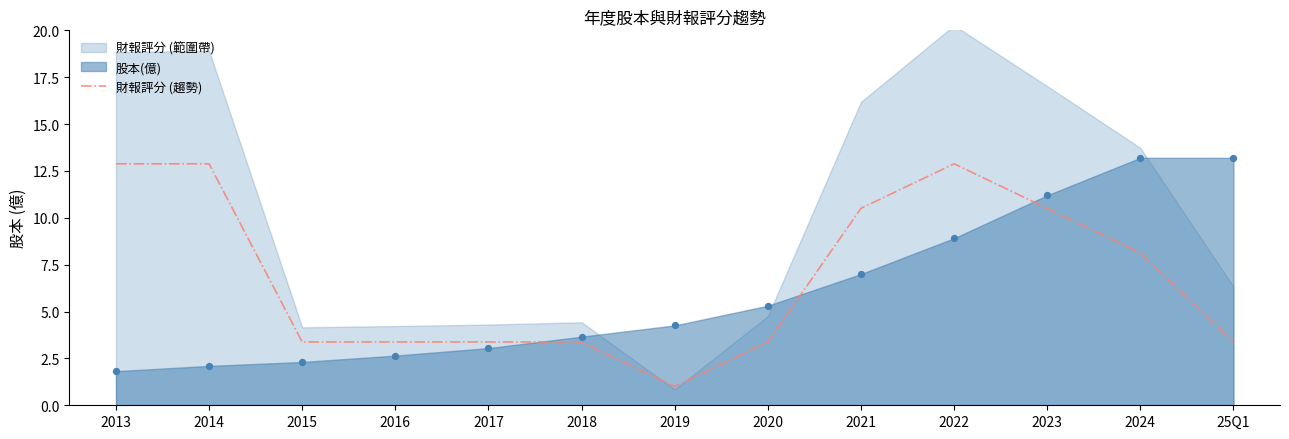

Approximately how many times larger is the value at 2021 compared to 2015?

3.1